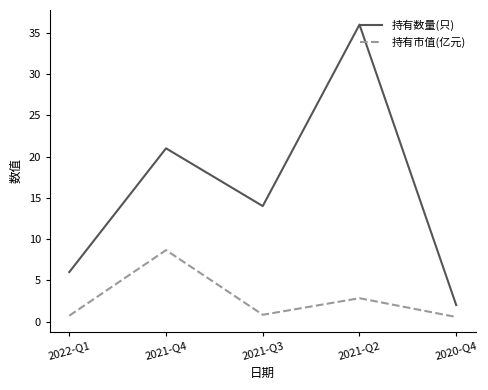

Read the 持有数量(只) value at 2021-Q4.

21.0